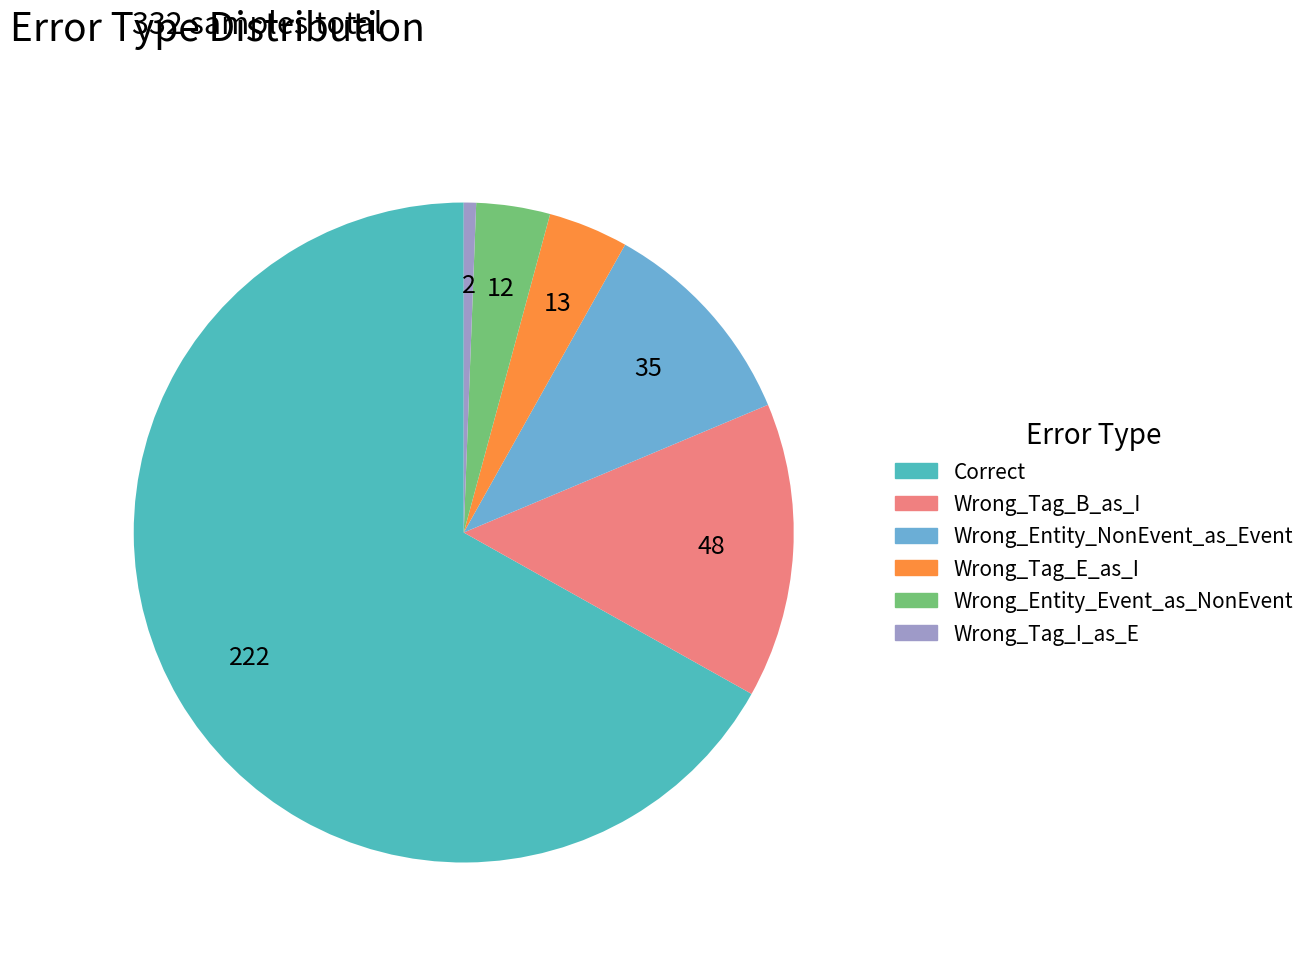

Is there a majority slice in this chart?

Yes